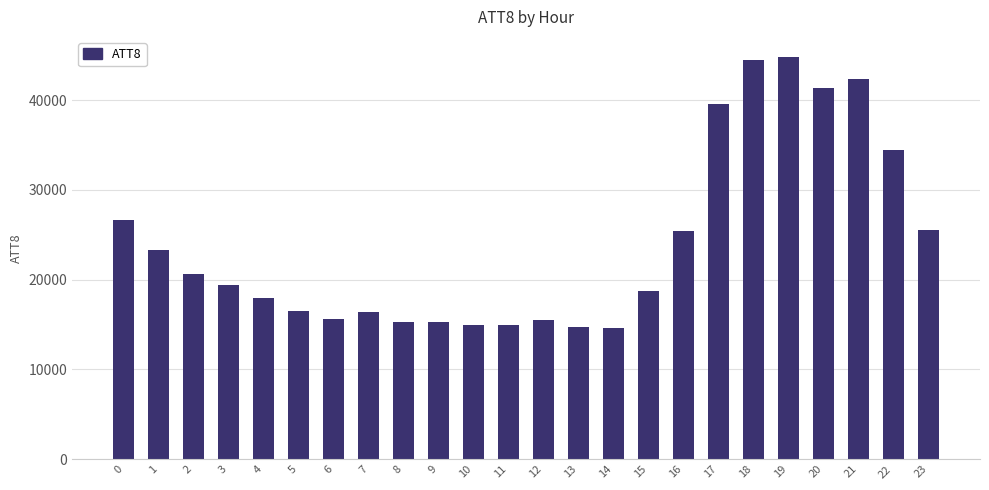

What is the value of the 14th bar from the left?

14700